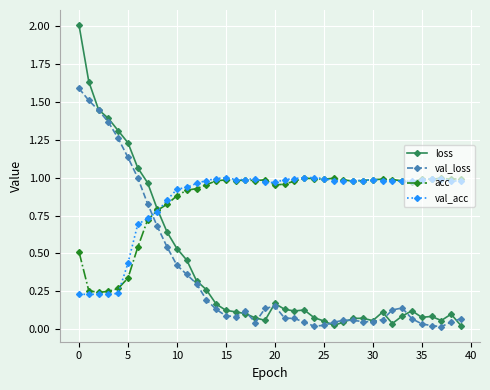

How many lines are shown in the chart?

4